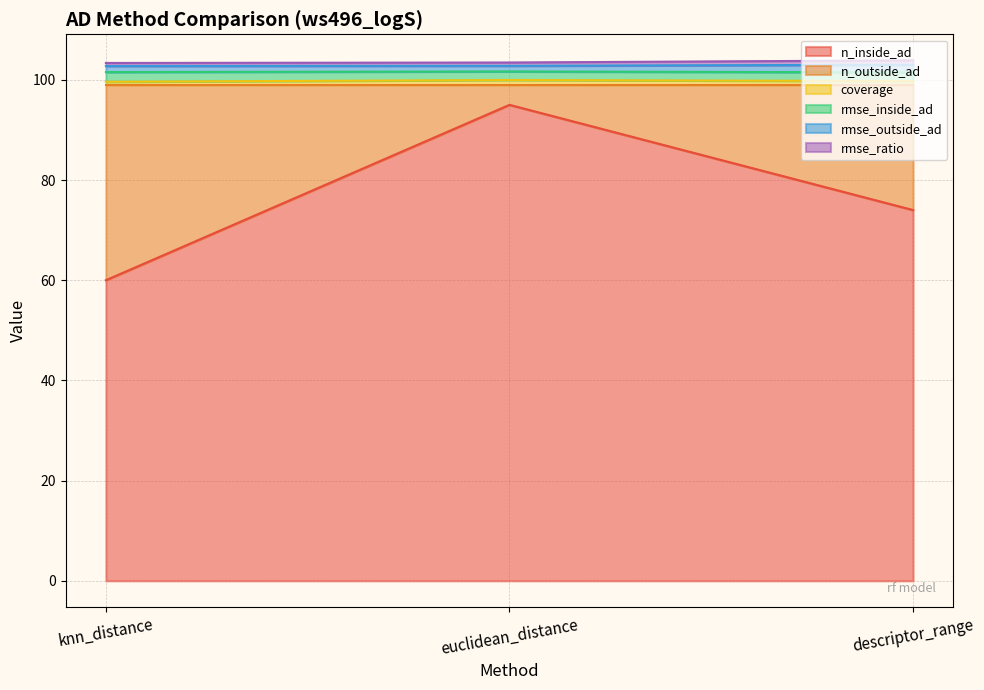

The n_inside_ad series shows 74.0 at descriptor_range. True or false?

True